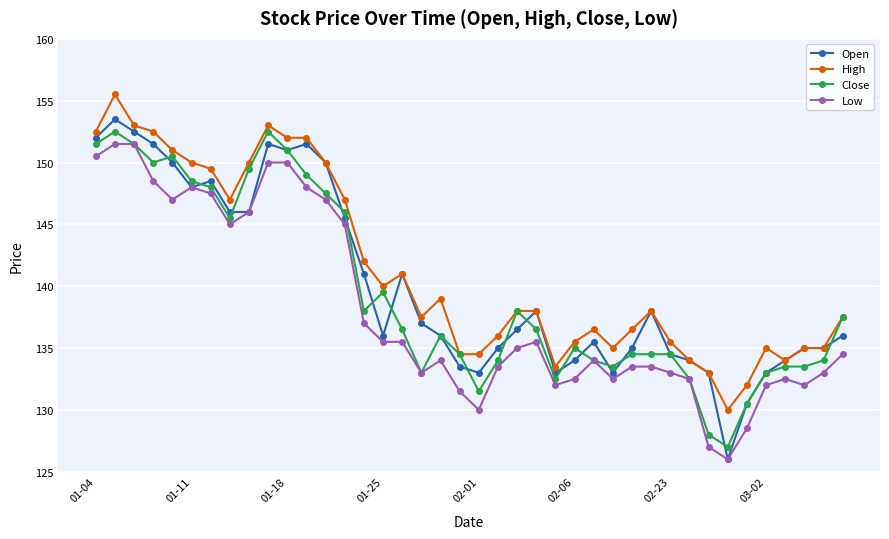

What is the value of the Close point at the 5th from the left?

150.5